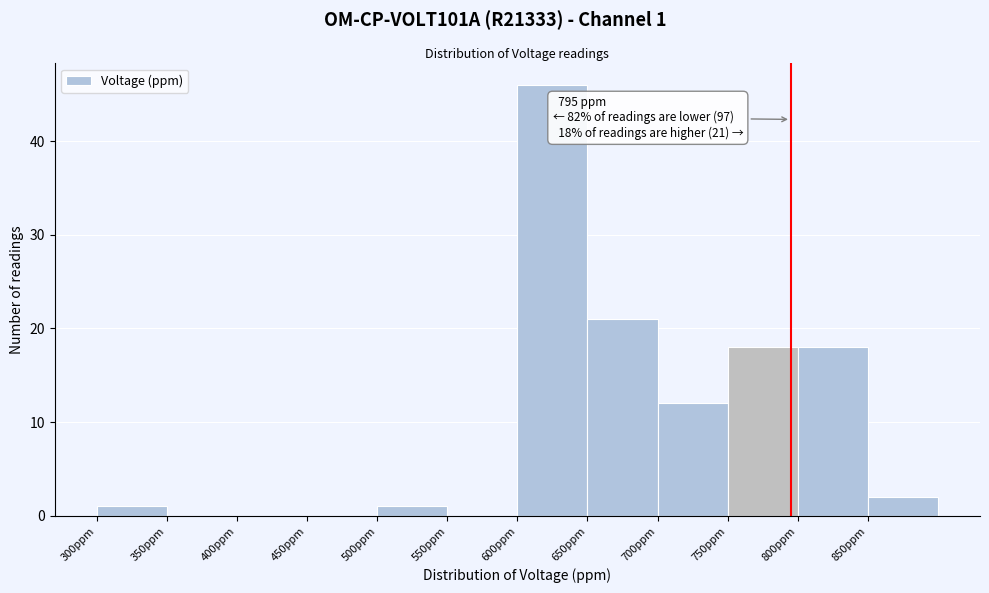

Which range on the x-axis has the tallest bar?

600 to 650